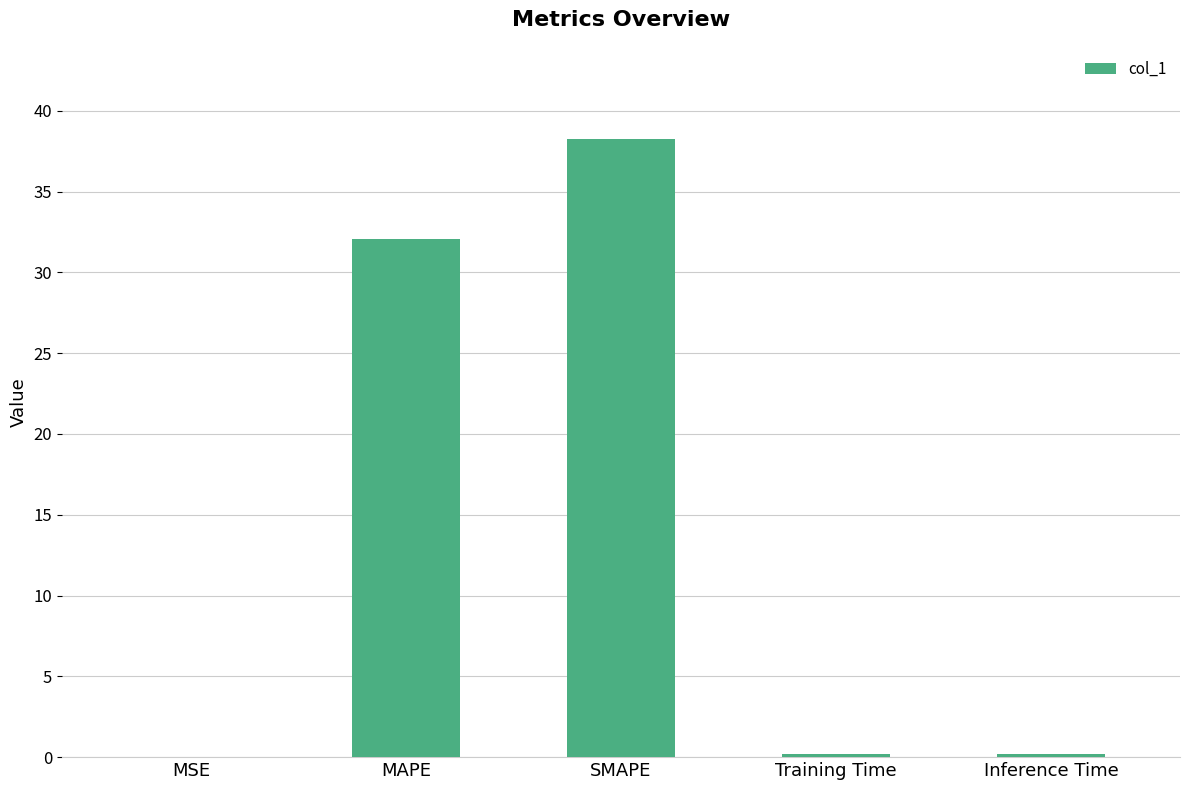

At which category does the chart reach its peak across all series?

SMAPE